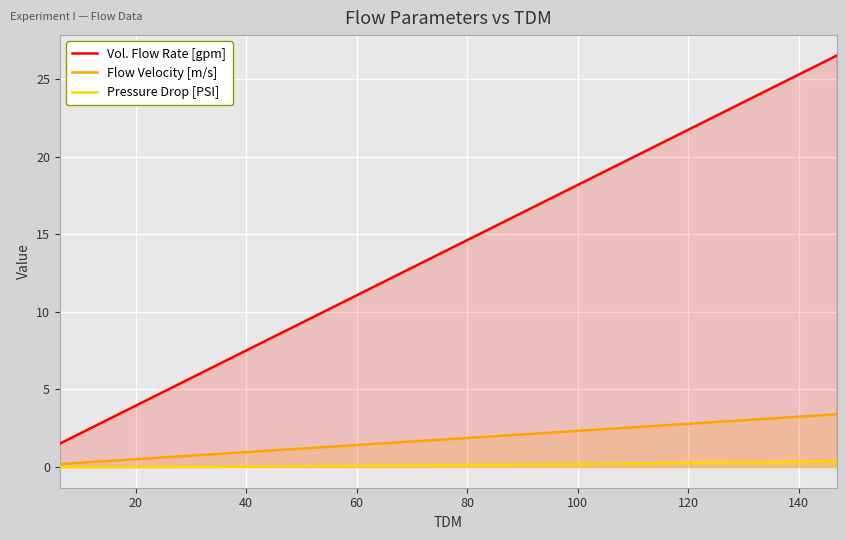

True or false: Vol. Flow Rate [gpm] and Pressure Drop [PSI] intersect in this chart.

False